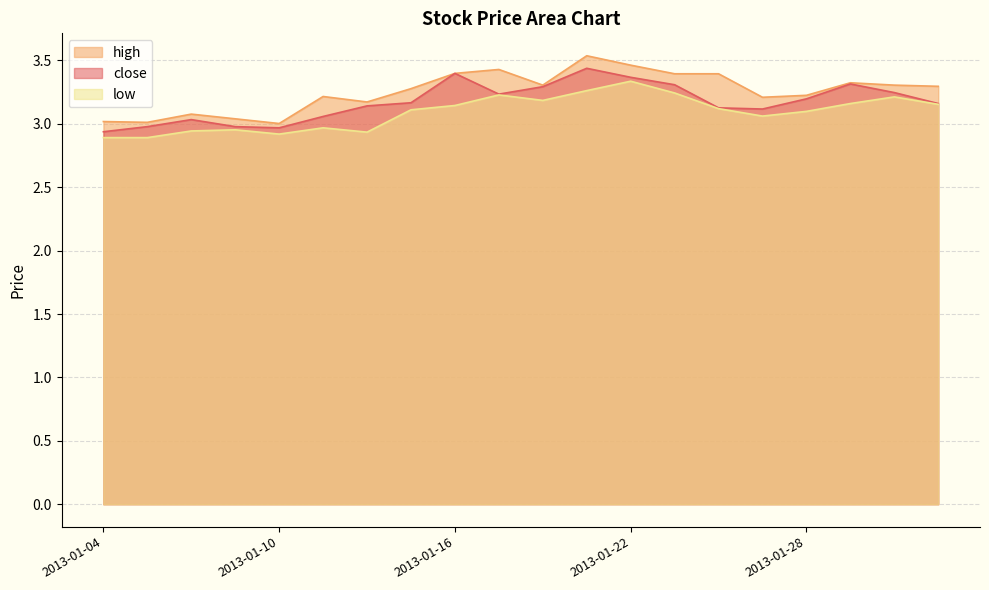

Read the low value at 2013-01-21.

3.3